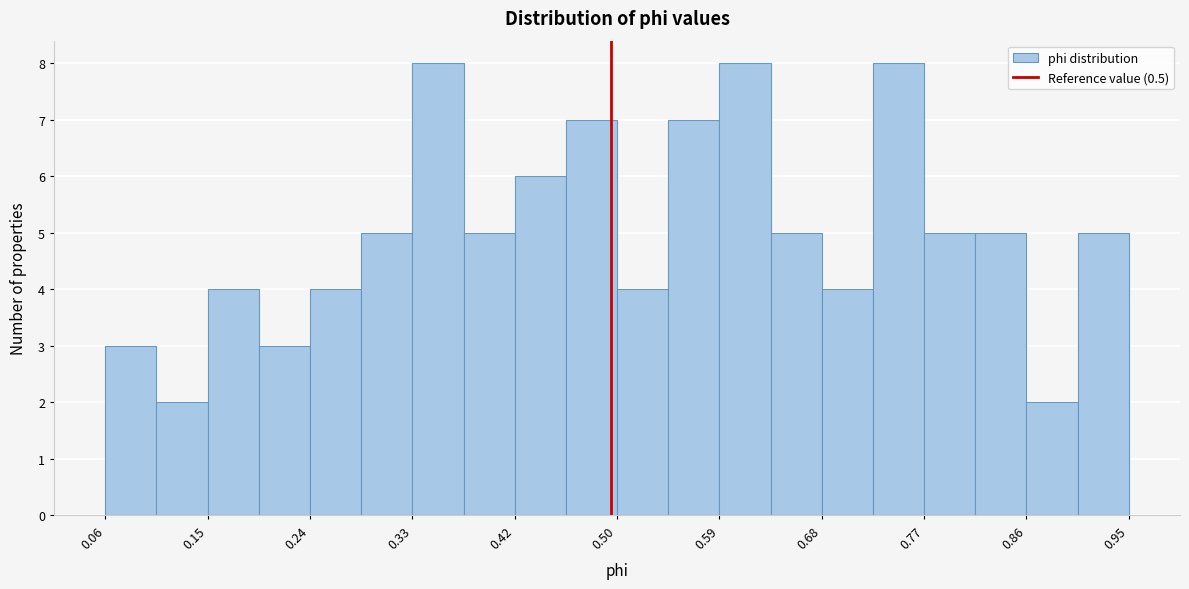

Reading left to right, list every bar in this chart as the range it spans on the x-axis followed by its height. Neither the bar edges nor the heights are printed on the chart, so give them approximately, as read against the axes.

0.06 to 0.10: 3
0.10 to 0.15: 2
0.15 to 0.19: 4
0.19 to 0.24: 3
0.24 to 0.28: 4
0.28 to 0.33: 5
0.33 to 0.37: 8
0.37 to 0.42: 5
0.42 to 0.46: 6
0.46 to 0.51: 7
0.51 to 0.55: 4
0.55 to 0.59: 7
0.59 to 0.64: 8
0.64 to 0.68: 5
0.68 to 0.73: 4
0.73 to 0.77: 8
0.77 to 0.82: 5
0.82 to 0.86: 5
0.86 to 0.91: 2
0.91 to 0.95: 5